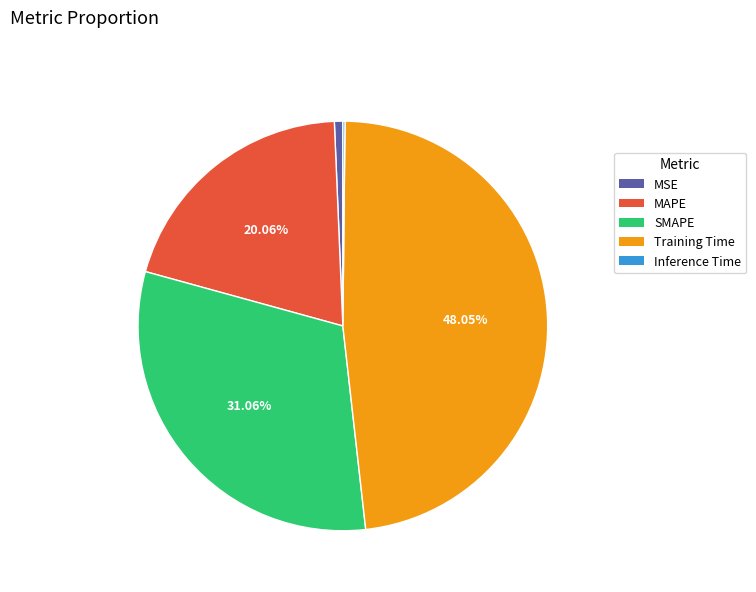

To the nearest percent, what is the difference between the Training Time and MAPE slice percentages?

28%